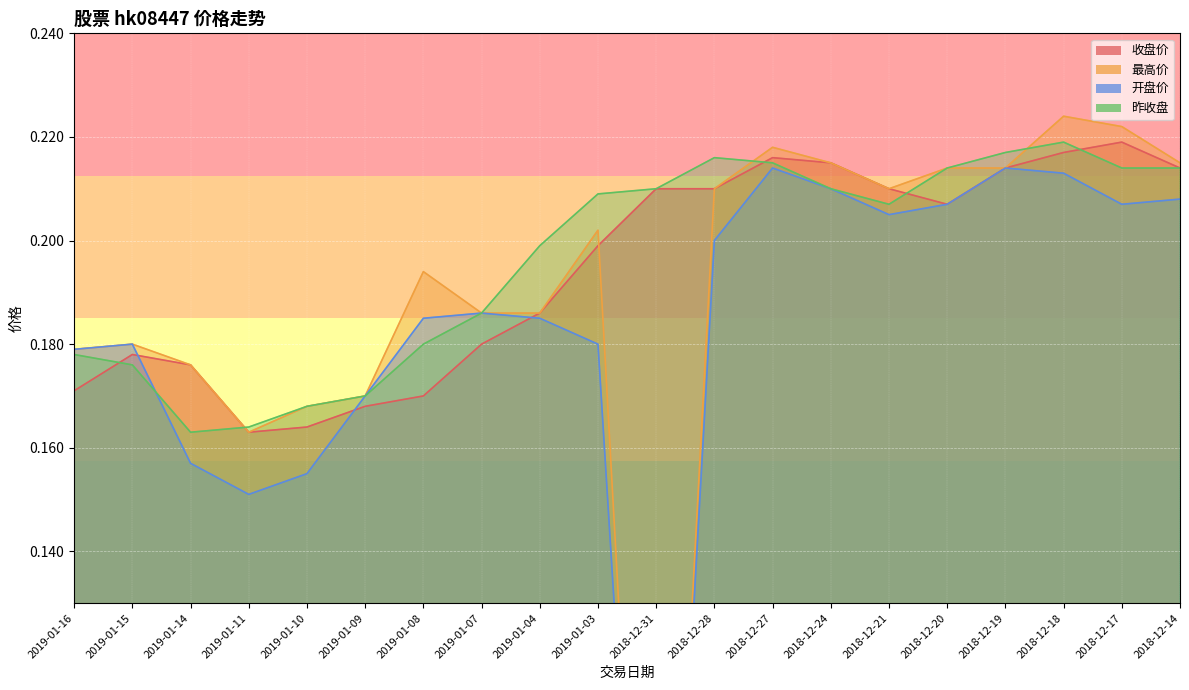

True or false: 昨收盘 and 收盘价 intersect in this chart.

True